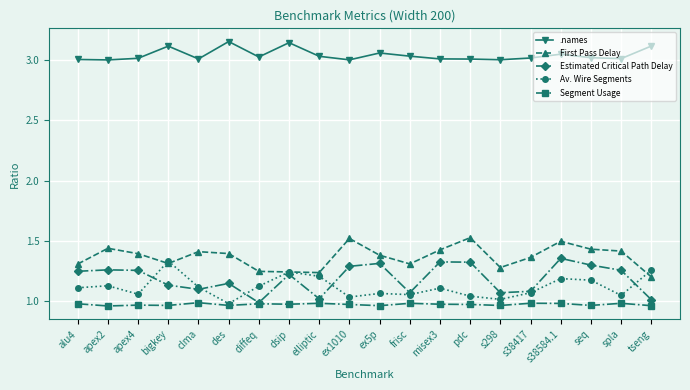

Rank the series at apex4 from highest to lowest value.

.names, First Pass Delay, Estimated Critical Path Delay, Av. Wire Segments, Segment Usage